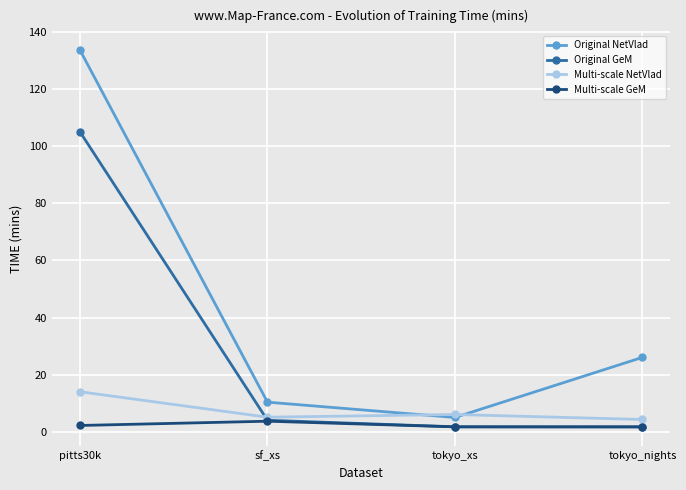

True or false: Original NetVlad has a value of 133.5 at pitts30k.

True